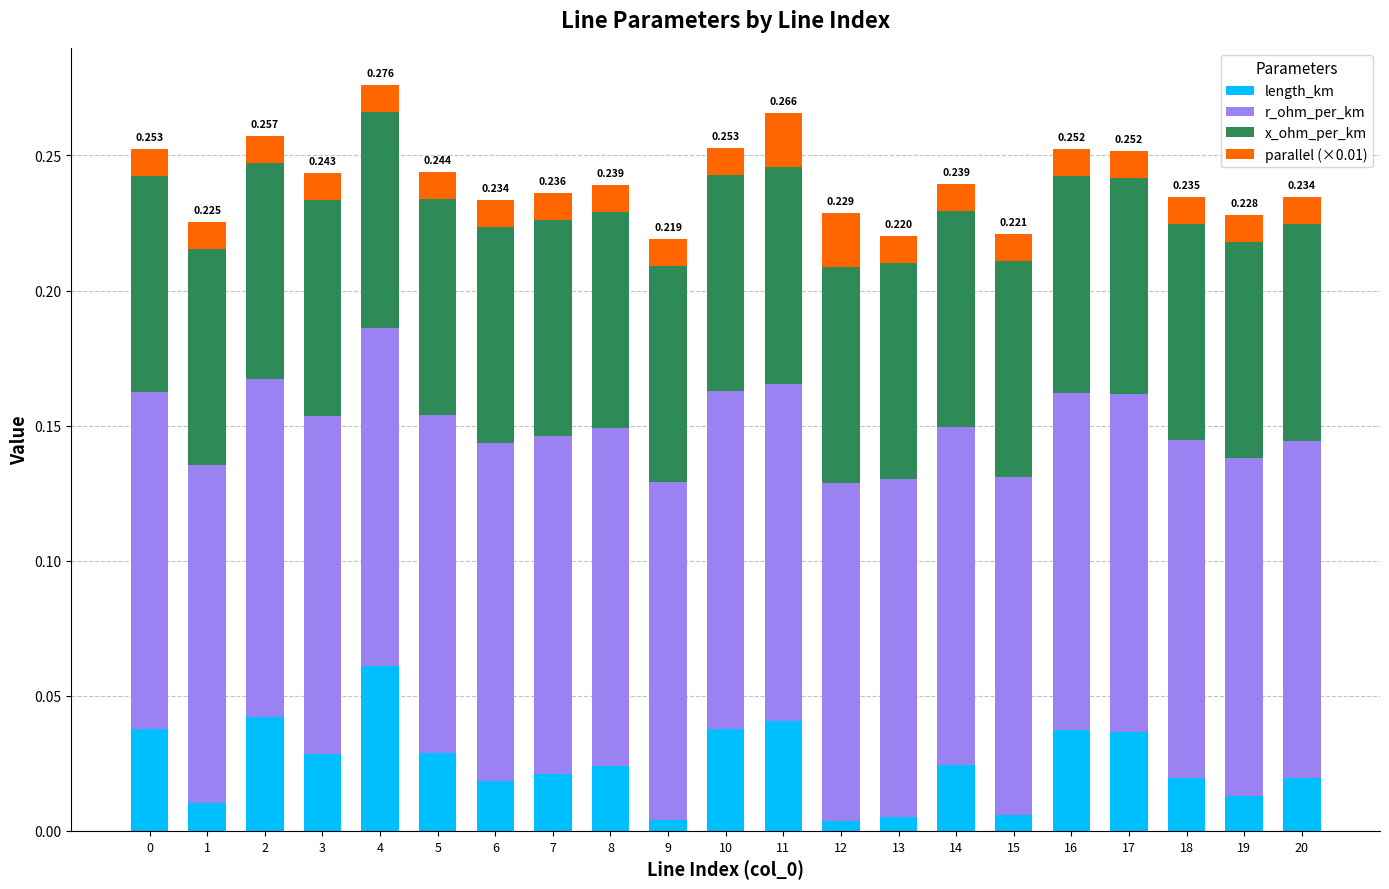

What are all the series names shown in the legend?

length_km, r_ohm_per_km, x_ohm_per_km, parallel (×0.01)